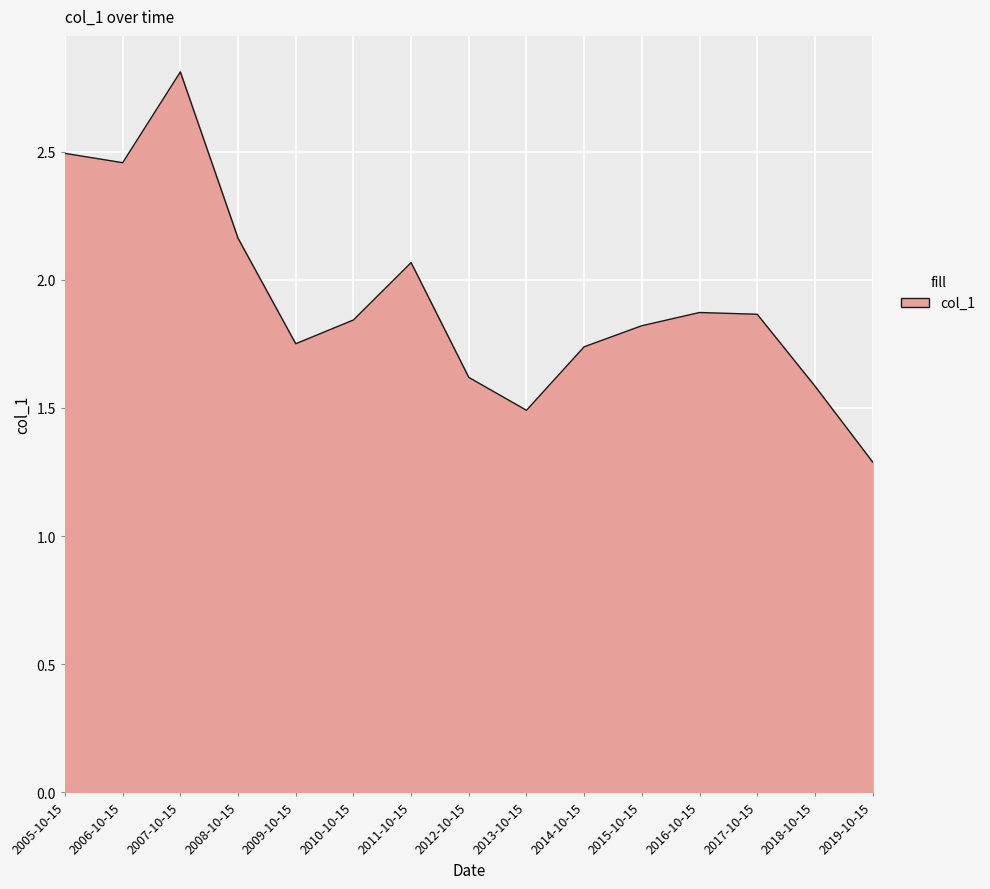

Is it true that the value at 2019-10-15 is 1.7?

False